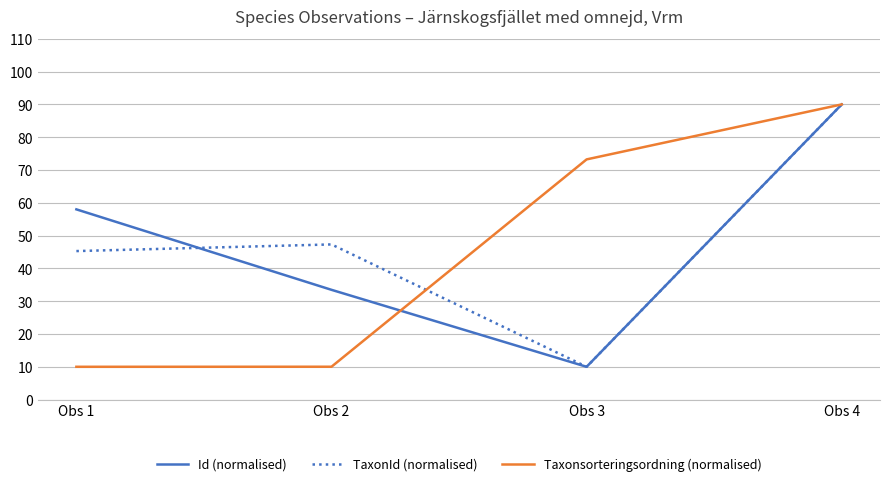

What is the total value across all series at Obs 3?

93.2